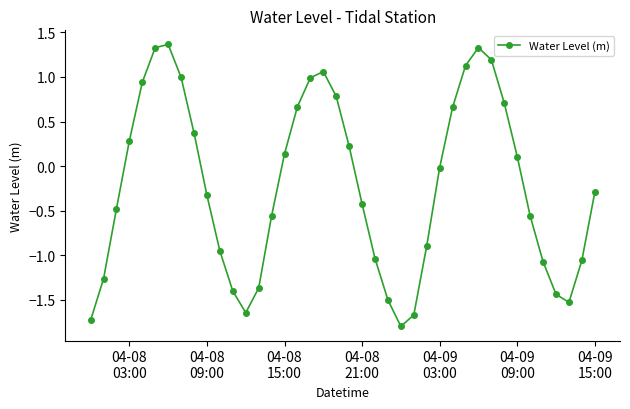

What is the minimum value shown in the chart?

-1.8